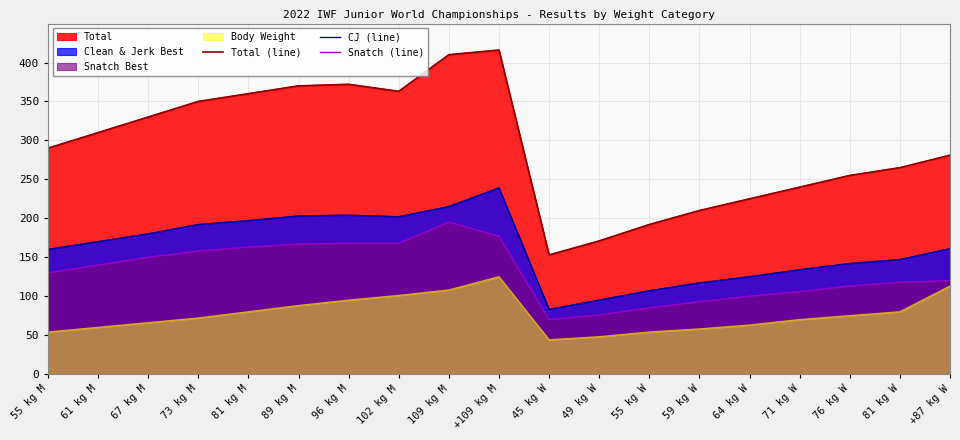

At which category does Snatch (line) reach its first local valley?

45 kg W